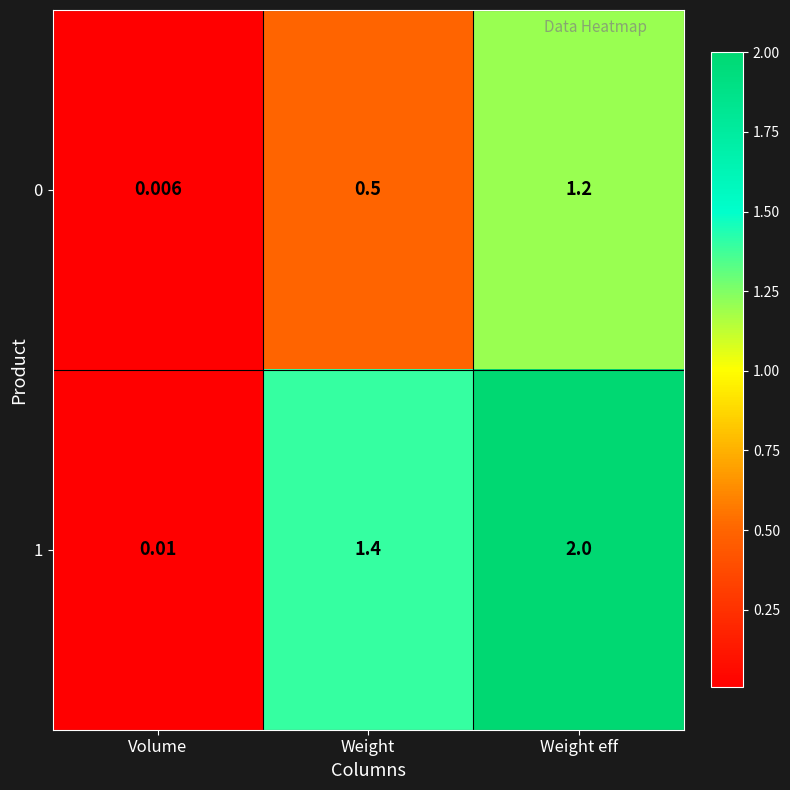

Which label corresponds to the smallest value in the chart?

Volume